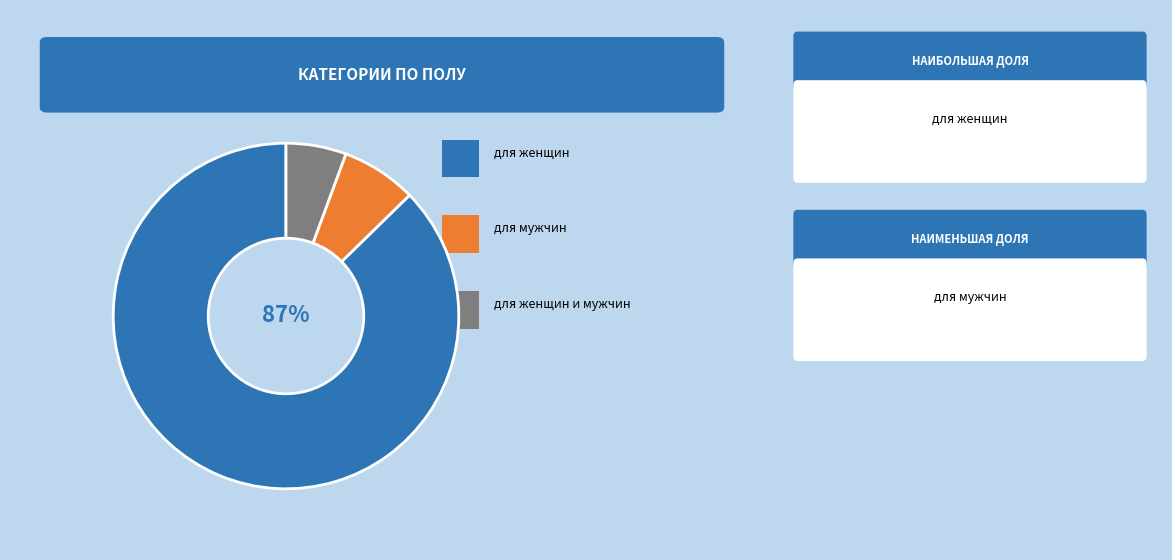

Is there a majority slice in this chart?

Yes